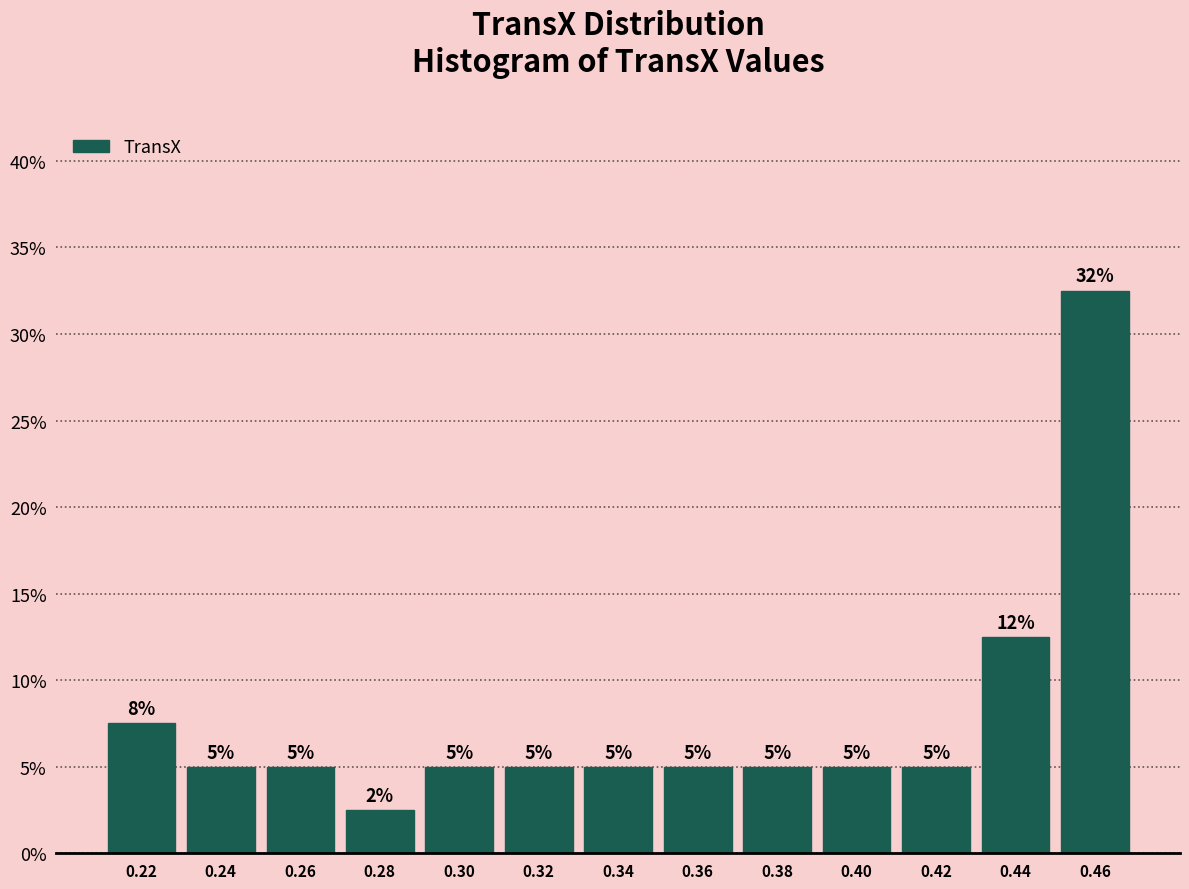

What is the value of the 9th bar from the left?

5.0